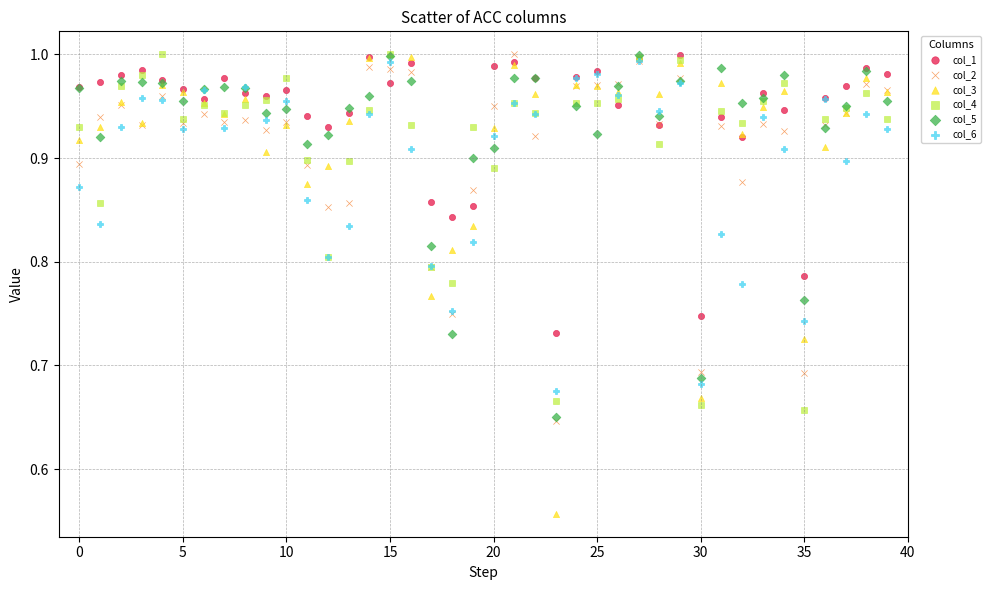

Which series contains the lowest Y value?

col_3